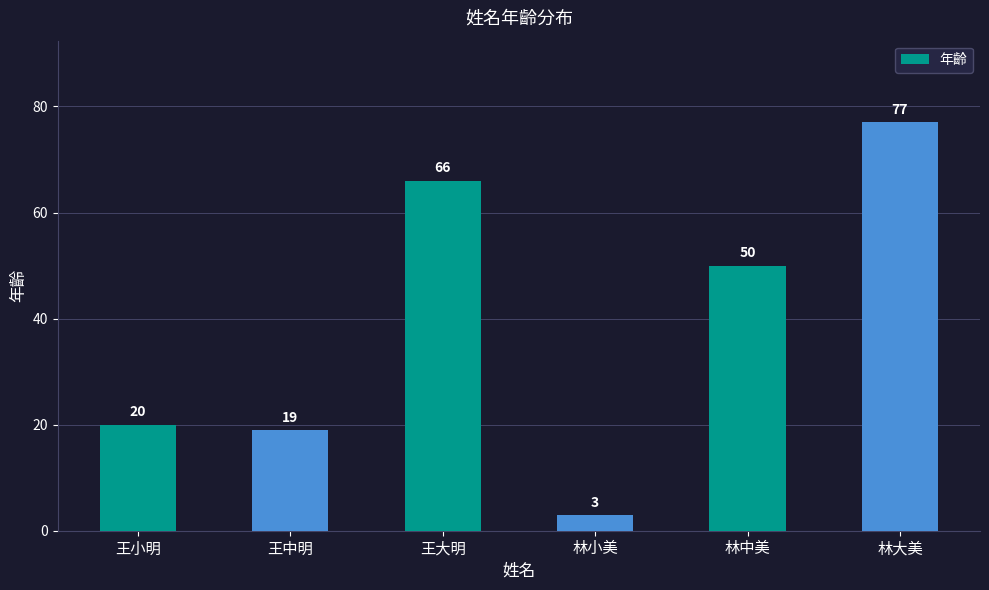

What is the label of the 5th bar from the right?

王中明